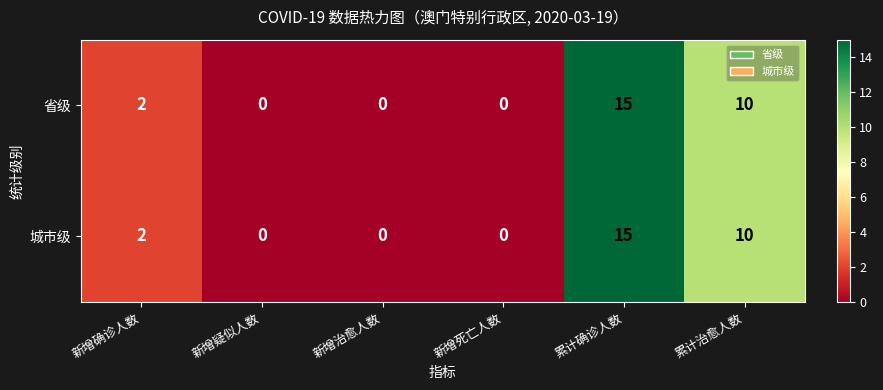

Reading left to right, what are all the values shown in this chart?

省级: 2	0	0	0	15	10
城市级: 2	0	0	0	15	10